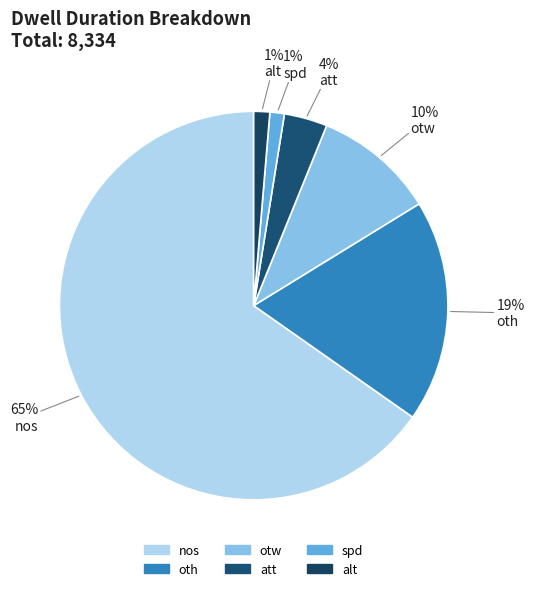

To the nearest percent, what is the combined percentage of otw and att?

14%